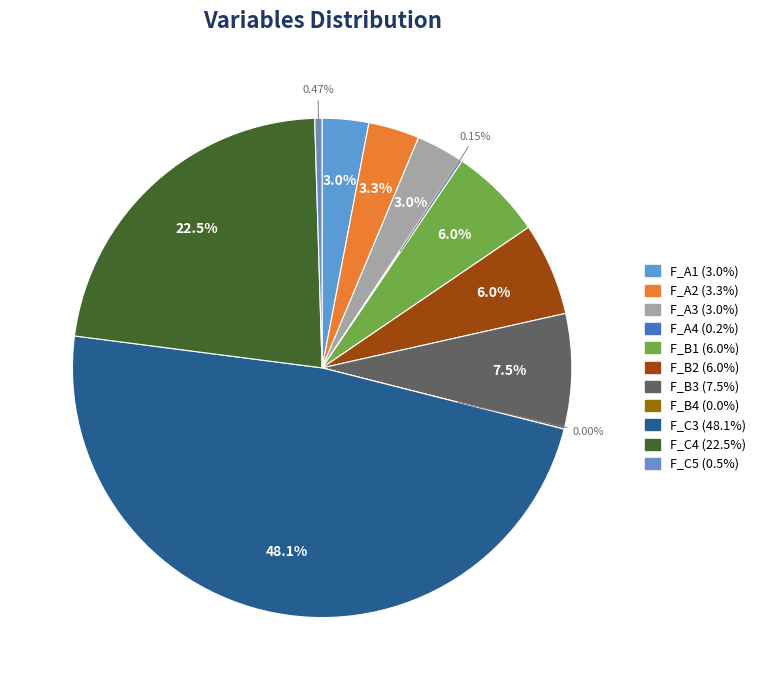

To the nearest percent, what is the combined percentage of F_C4 and F_B4?

22%